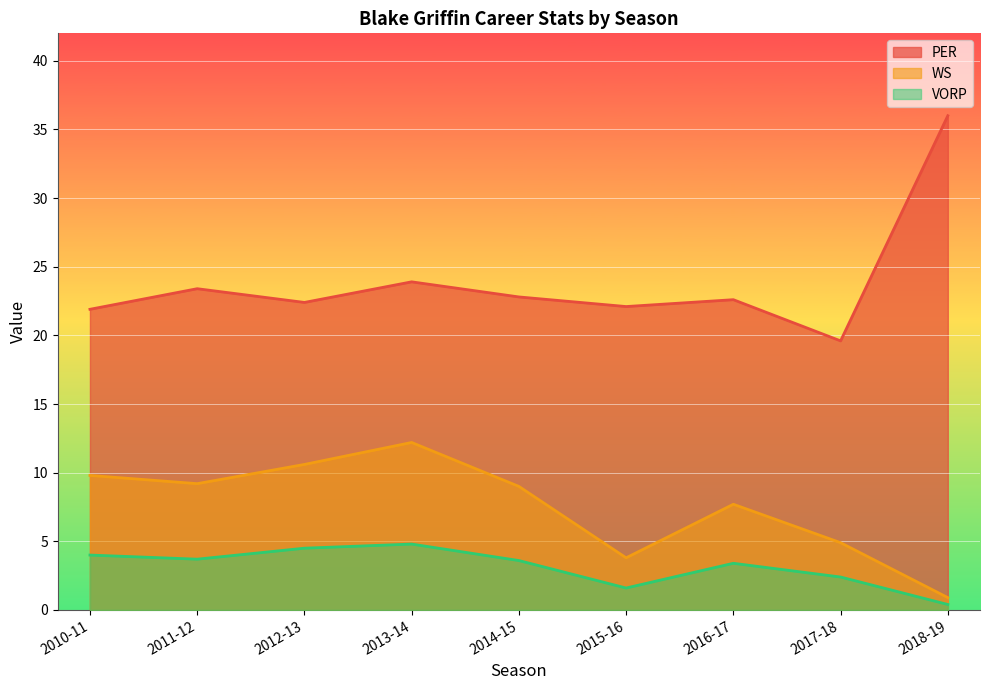

Reading left to right, extract all data points from this chart.

PER: 21.9	23.4	22.4	23.9	22.8	22.1	22.6	19.6	36.0
WS: 9.8	9.2	10.6	12.2	9.0	3.8	7.7	4.9	0.9
VORP: 4.0	3.7	4.5	4.8	3.6	1.6	3.4	2.4	0.4